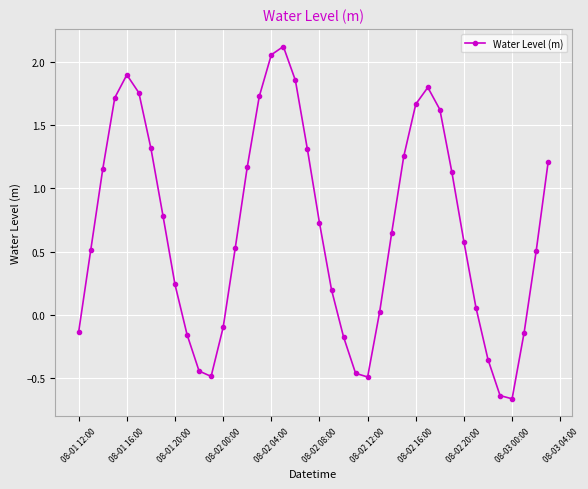

How many interior local valleys (lower than both neighbors) does the data have?

3